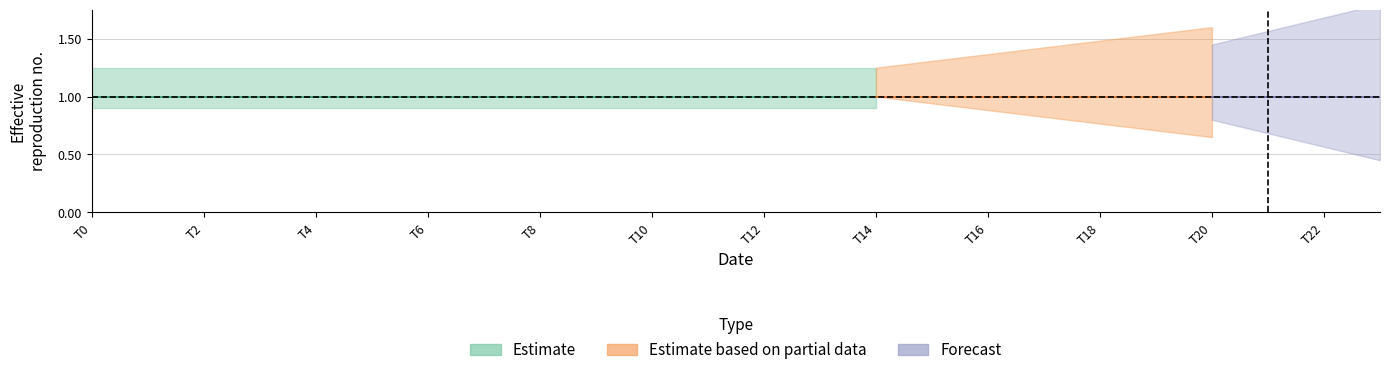

At how many categories does at least one series exceed 1?

24